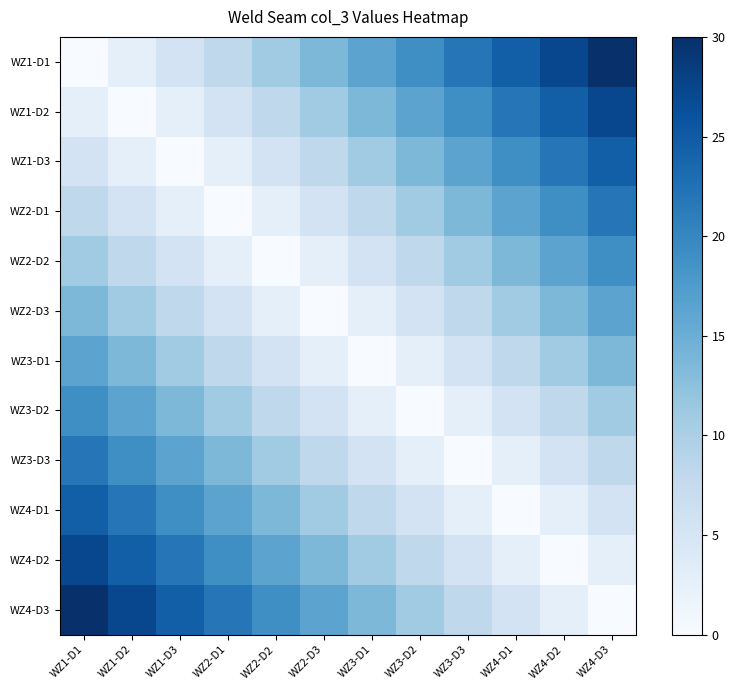

Reading left to right, extract all data points from this chart.

WZ1-D1: WZ1-D1=0.0	WZ1-D2=2.7	WZ1-D3=5.5	WZ2-D1=8.2	WZ2-D2=10.9	WZ2-D3=13.6	WZ3-D1=16.4	WZ3-D2=19.1	WZ3-D3=21.8	WZ4-D1=24.5	WZ4-D2=27.3	WZ4-D3=30.0
WZ1-D2: WZ1-D1=2.7	WZ1-D2=0.0	WZ1-D3=2.7	WZ2-D1=5.5	WZ2-D2=8.2	WZ2-D3=10.9	WZ3-D1=13.6	WZ3-D2=16.4	WZ3-D3=19.1	WZ4-D1=21.8	WZ4-D2=24.5	WZ4-D3=27.3
WZ1-D3: WZ1-D1=5.5	WZ1-D2=2.7	WZ1-D3=0.0	WZ2-D1=2.7	WZ2-D2=5.5	WZ2-D3=8.2	WZ3-D1=10.9	WZ3-D2=13.6	WZ3-D3=16.4	WZ4-D1=19.1	WZ4-D2=21.8	WZ4-D3=24.5
WZ2-D1: WZ1-D1=8.2	WZ1-D2=5.5	WZ1-D3=2.7	WZ2-D1=0.0	WZ2-D2=2.7	WZ2-D3=5.5	WZ3-D1=8.2	WZ3-D2=10.9	WZ3-D3=13.6	WZ4-D1=16.4	WZ4-D2=19.1	WZ4-D3=21.8
WZ2-D2: WZ1-D1=10.9	WZ1-D2=8.2	WZ1-D3=5.5	WZ2-D1=2.7	WZ2-D2=0.0	WZ2-D3=2.7	WZ3-D1=5.5	WZ3-D2=8.2	WZ3-D3=10.9	WZ4-D1=13.6	WZ4-D2=16.4	WZ4-D3=19.1
WZ2-D3: WZ1-D1=13.6	WZ1-D2=10.9	WZ1-D3=8.2	WZ2-D1=5.5	WZ2-D2=2.7	WZ2-D3=0.0	WZ3-D1=2.7	WZ3-D2=5.5	WZ3-D3=8.2	WZ4-D1=10.9	WZ4-D2=13.6	WZ4-D3=16.4
WZ3-D1: WZ1-D1=16.4	WZ1-D2=13.6	WZ1-D3=10.9	WZ2-D1=8.2	WZ2-D2=5.5	WZ2-D3=2.7	WZ3-D1=0.0	WZ3-D2=2.7	WZ3-D3=5.5	WZ4-D1=8.2	WZ4-D2=10.9	WZ4-D3=13.6
WZ3-D2: WZ1-D1=19.1	WZ1-D2=16.4	WZ1-D3=13.6	WZ2-D1=10.9	WZ2-D2=8.2	WZ2-D3=5.5	WZ3-D1=2.7	WZ3-D2=0.0	WZ3-D3=2.7	WZ4-D1=5.5	WZ4-D2=8.2	WZ4-D3=10.9
WZ3-D3: WZ1-D1=21.8	WZ1-D2=19.1	WZ1-D3=16.4	WZ2-D1=13.6	WZ2-D2=10.9	WZ2-D3=8.2	WZ3-D1=5.5	WZ3-D2=2.7	WZ3-D3=0.0	WZ4-D1=2.7	WZ4-D2=5.5	WZ4-D3=8.2
WZ4-D1: WZ1-D1=24.5	WZ1-D2=21.8	WZ1-D3=19.1	WZ2-D1=16.4	WZ2-D2=13.6	WZ2-D3=10.9	WZ3-D1=8.2	WZ3-D2=5.5	WZ3-D3=2.7	WZ4-D1=0.0	WZ4-D2=2.7	WZ4-D3=5.5
WZ4-D2: WZ1-D1=27.3	WZ1-D2=24.5	WZ1-D3=21.8	WZ2-D1=19.1	WZ2-D2=16.4	WZ2-D3=13.6	WZ3-D1=10.9	WZ3-D2=8.2	WZ3-D3=5.5	WZ4-D1=2.7	WZ4-D2=0.0	WZ4-D3=2.7
WZ4-D3: WZ1-D1=30.0	WZ1-D2=27.3	WZ1-D3=24.5	WZ2-D1=21.8	WZ2-D2=19.1	WZ2-D3=16.4	WZ3-D1=13.6	WZ3-D2=10.9	WZ3-D3=8.2	WZ4-D1=5.5	WZ4-D2=2.7	WZ4-D3=0.0